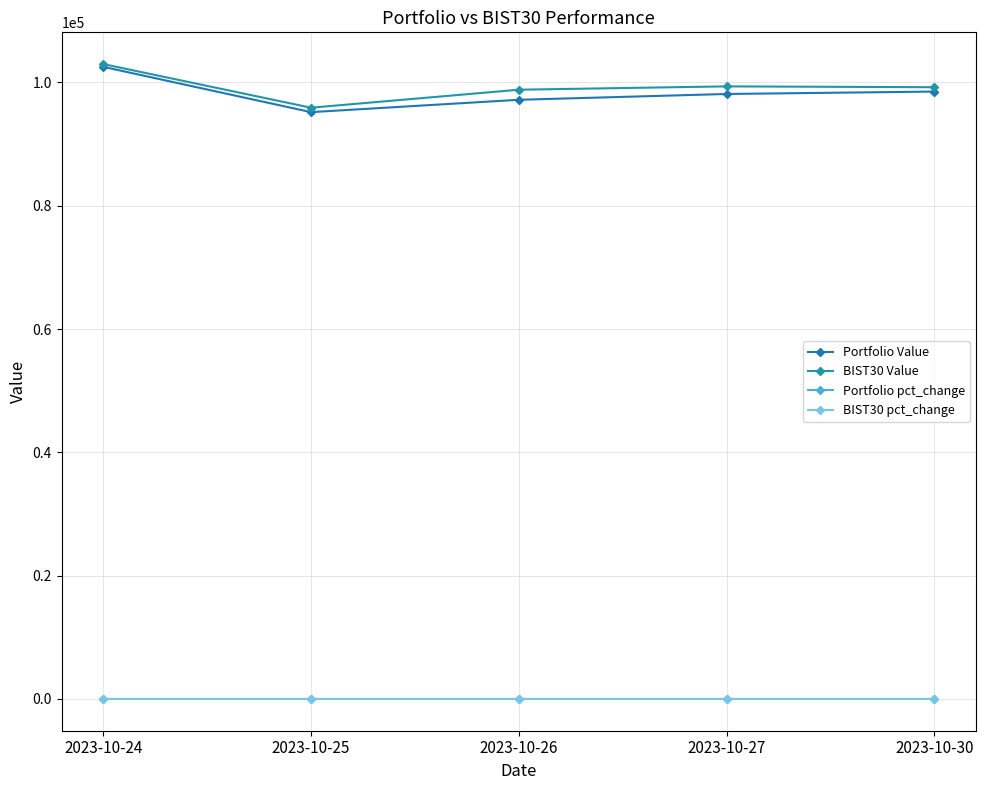

What is the approximate value of Portfolio Value at 2023-10-30?

98506.8